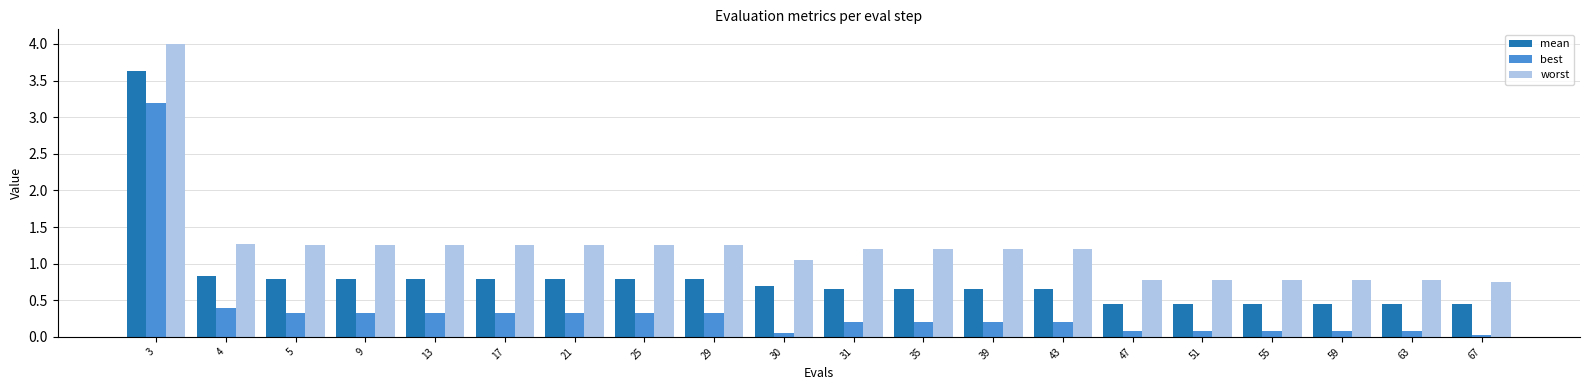

Which series has the widest spread of values?

worst